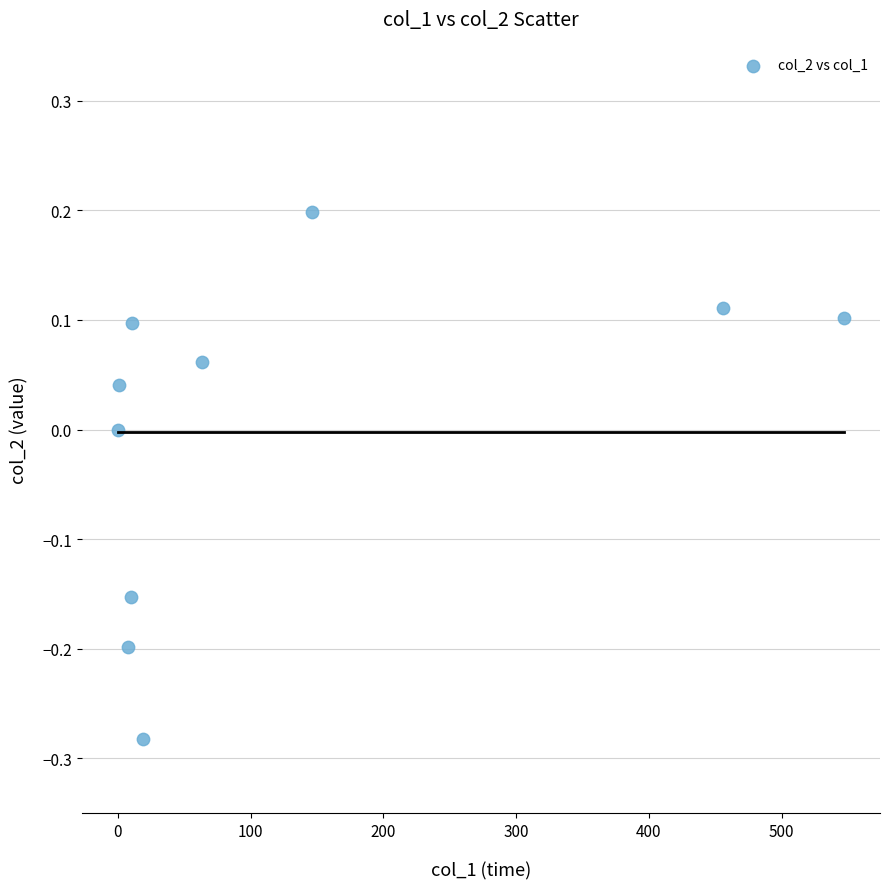

What is the average X value?

126.1